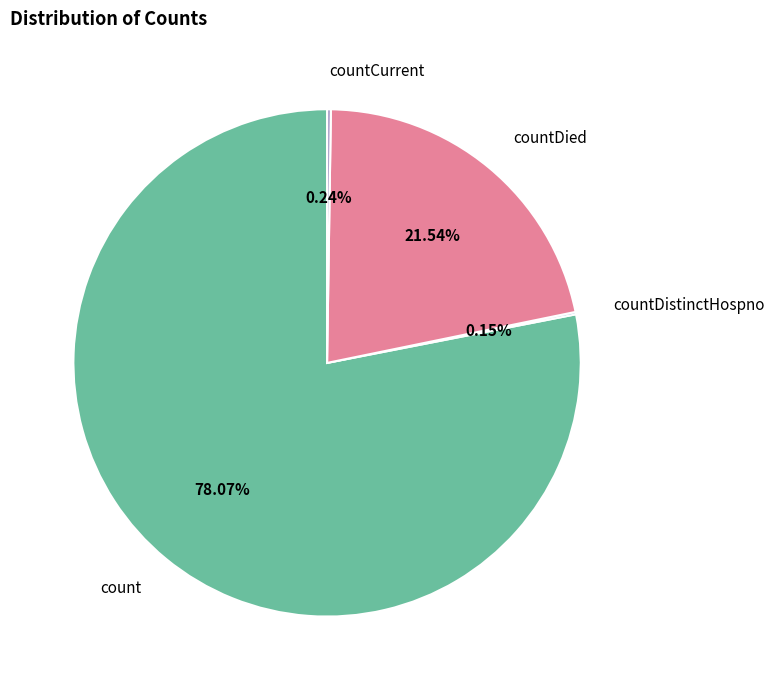

Is there a majority slice in this chart?

Yes